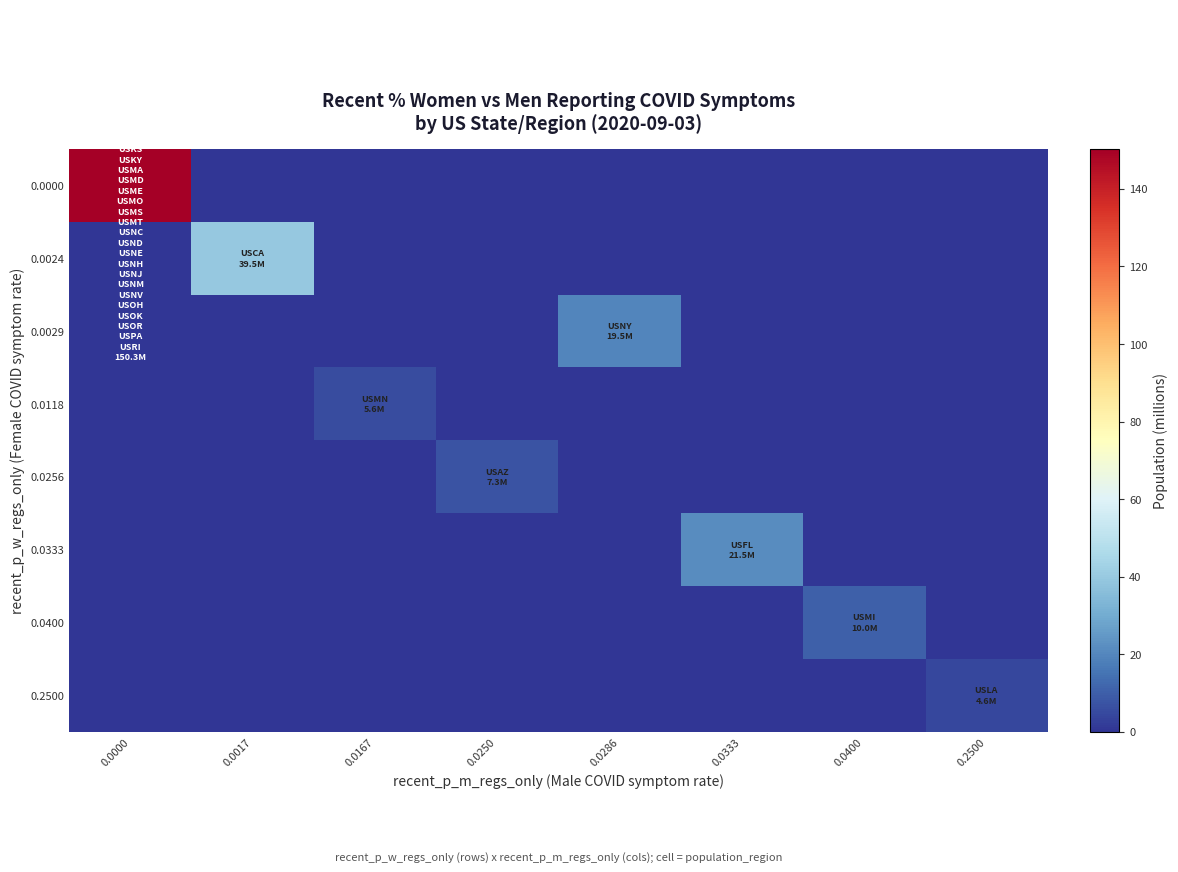

What is the total value across all series at 0.0333?

21.5